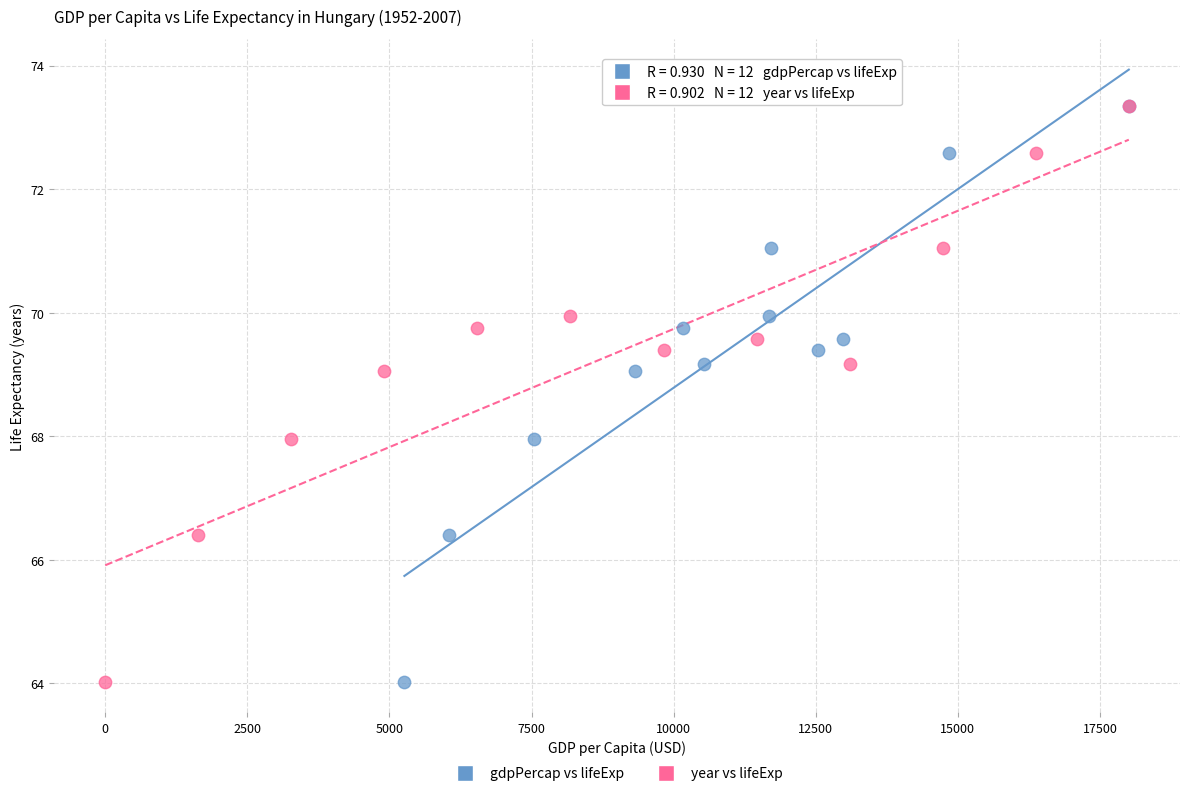

What are all the series names shown in the legend?

gdpPercap vs lifeExp, year vs lifeExp